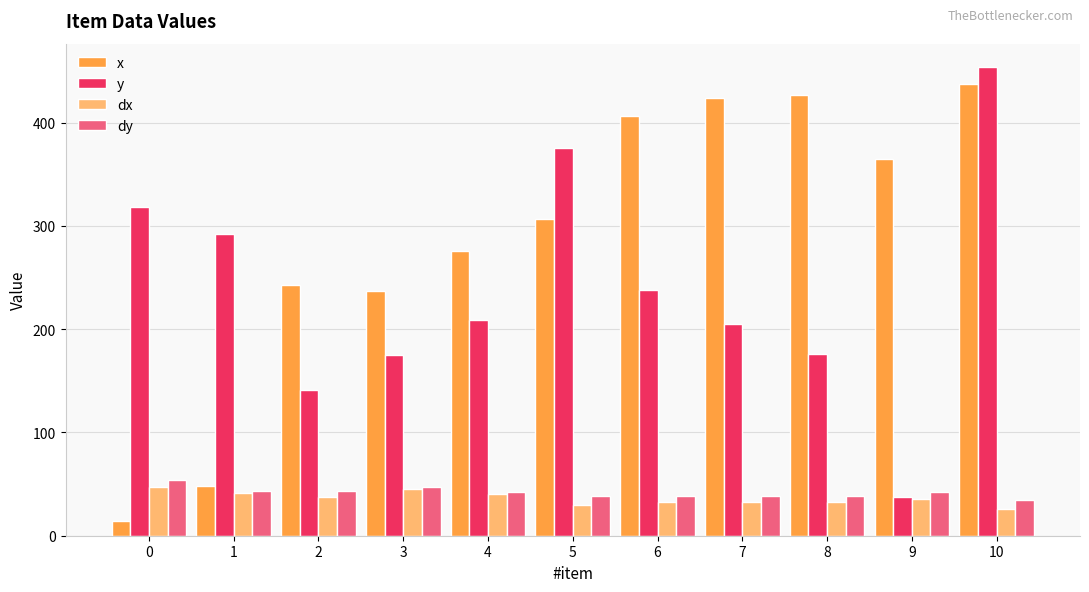

What is the spread (max minus min) of values at 9?

328.8